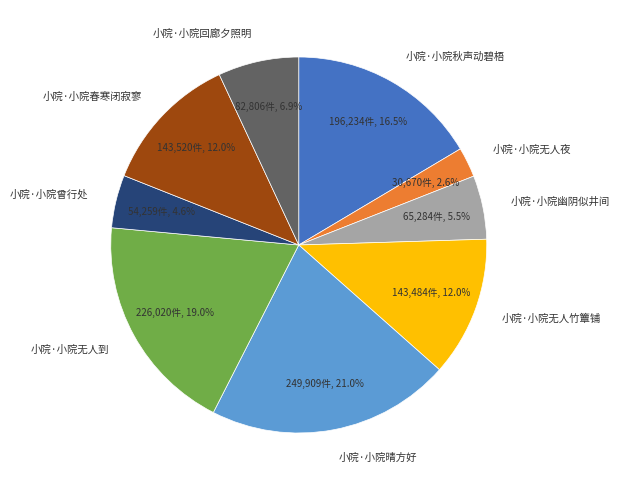

How much of the chart is everything except 小院·小院无人到?

81.0%